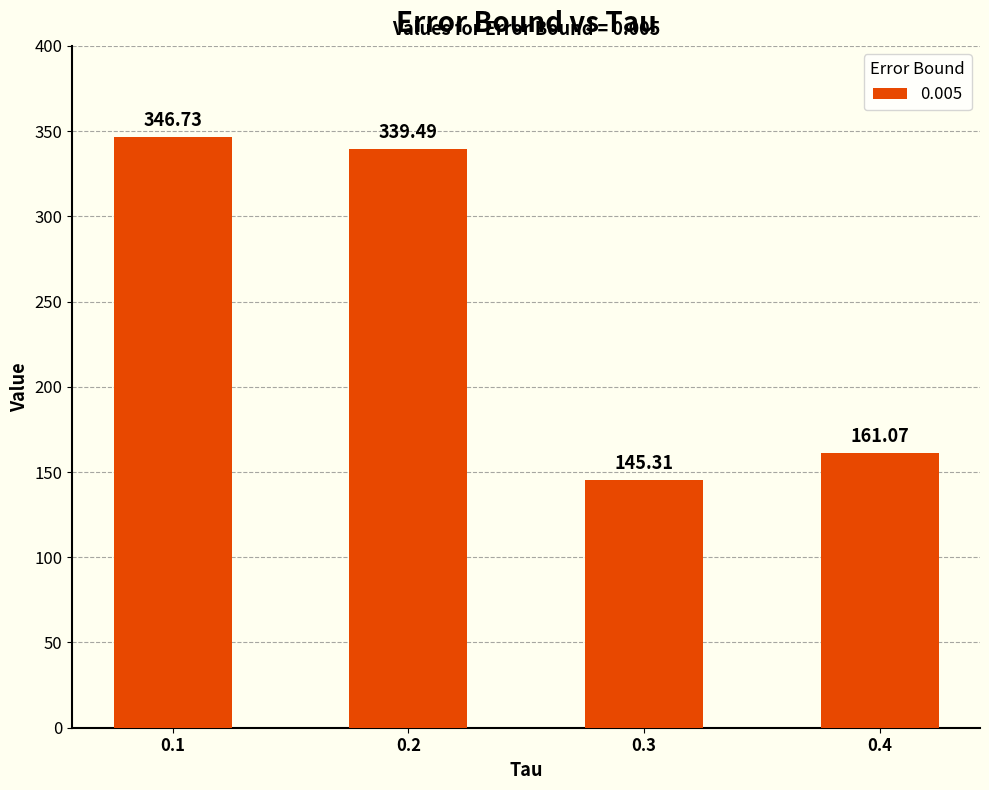

List the labels in order of value, largest first.

0.1, 0.2, 0.4, 0.3